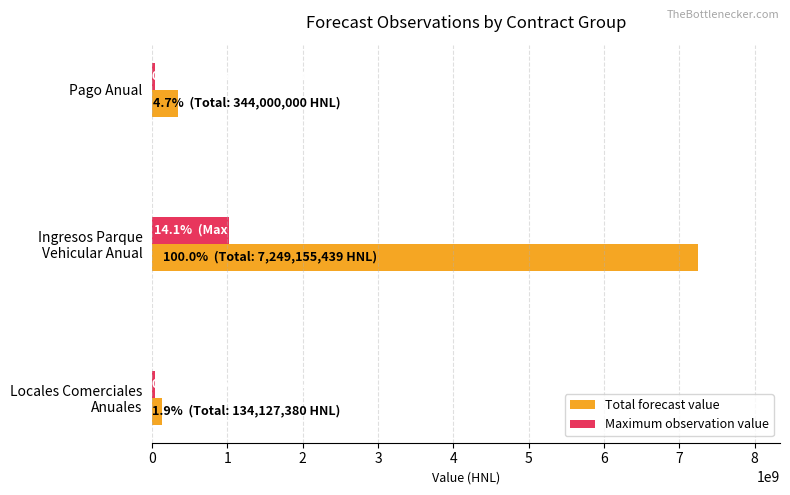

What are all the series names shown in the legend?

Total forecast value, Maximum observation value